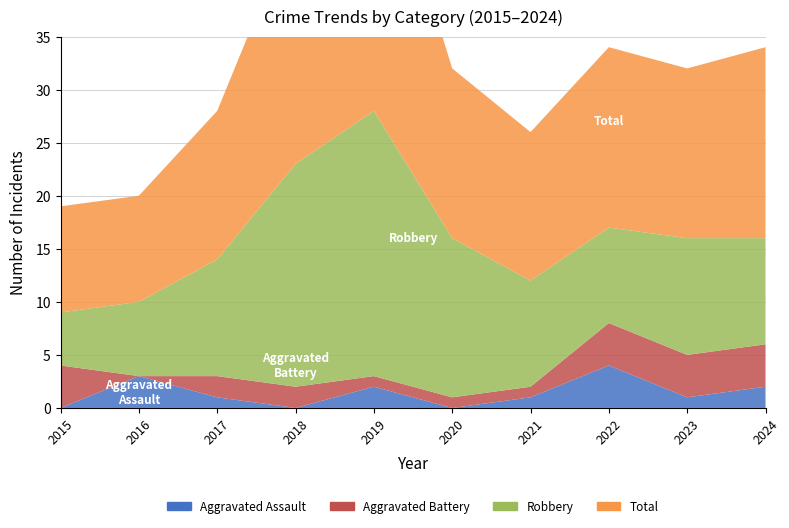

Reading left to right, extract all data points from this chart.

Aggravated Assault: 2015=0	2016=3	2017=1	2018=0	2019=2	2020=0	2021=1	2022=4	2023=1	2024=2
Aggravated Battery: 2015=4	2016=0	2017=2	2018=2	2019=1	2020=1	2021=1	2022=4	2023=4	2024=4
Robbery: 2015=5	2016=7	2017=11	2018=21	2019=25	2020=15	2021=10	2022=9	2023=11	2024=10
Total: 2015=10	2016=10	2017=14	2018=23	2019=28	2020=16	2021=14	2022=17	2023=16	2024=18